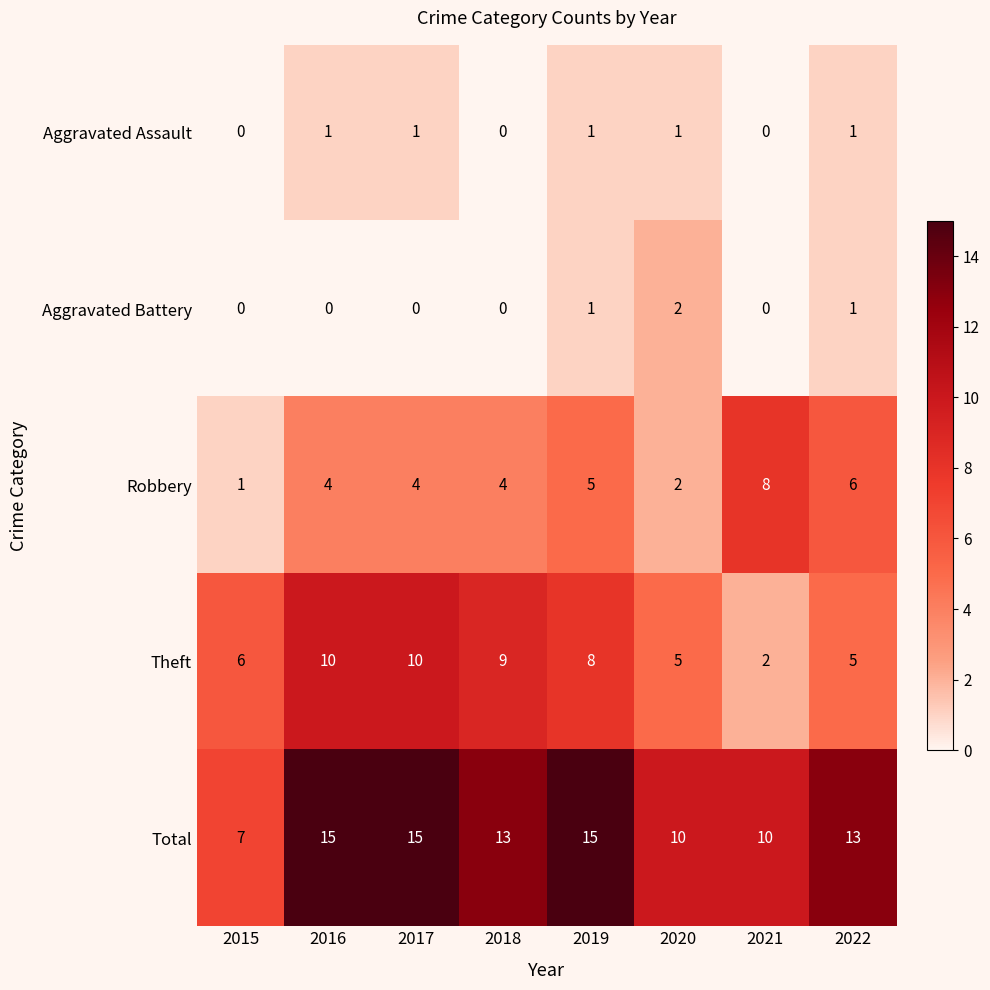

The value of Theft at 2018 is 16. True or false?

False